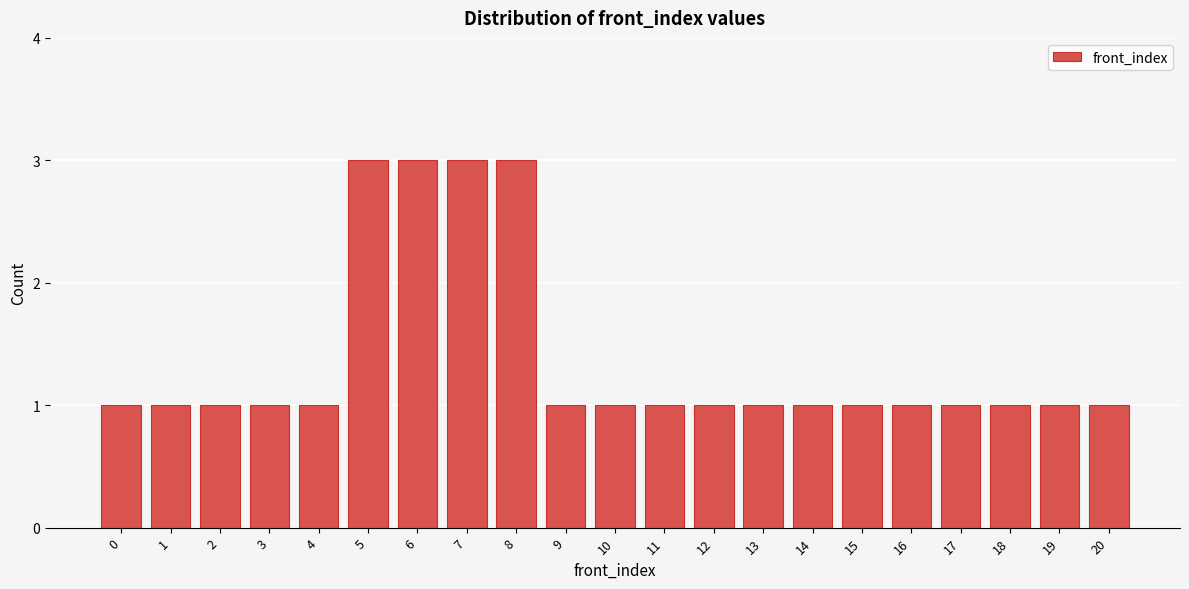

What is the height of the bar covering 15.5 to 16.5 on the x-axis? The values are not printed on the chart, so give them approximately, as read against the axis.

1